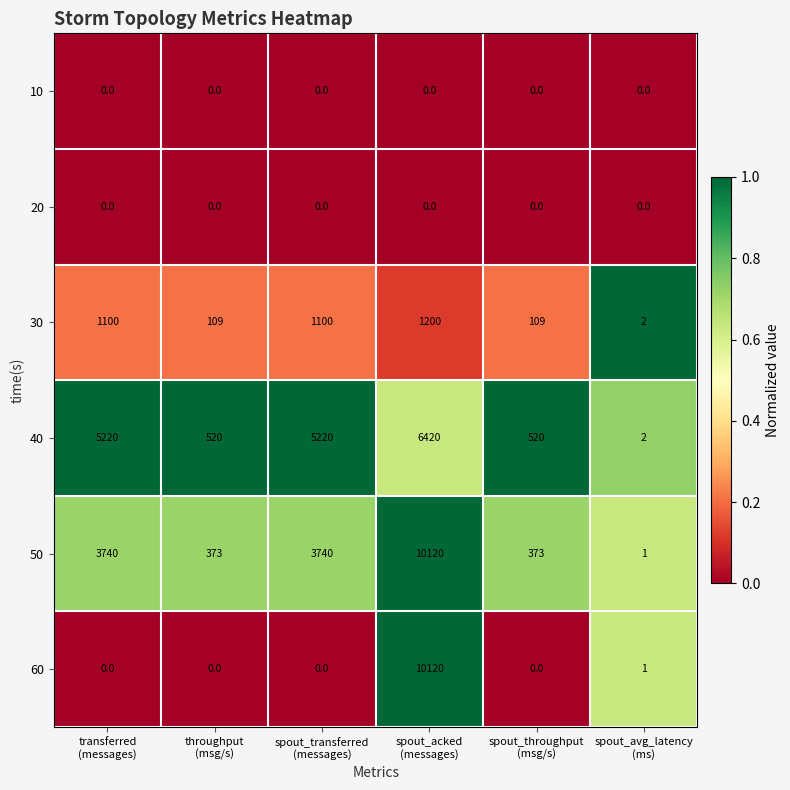

Count the number of data series in this chart.

6